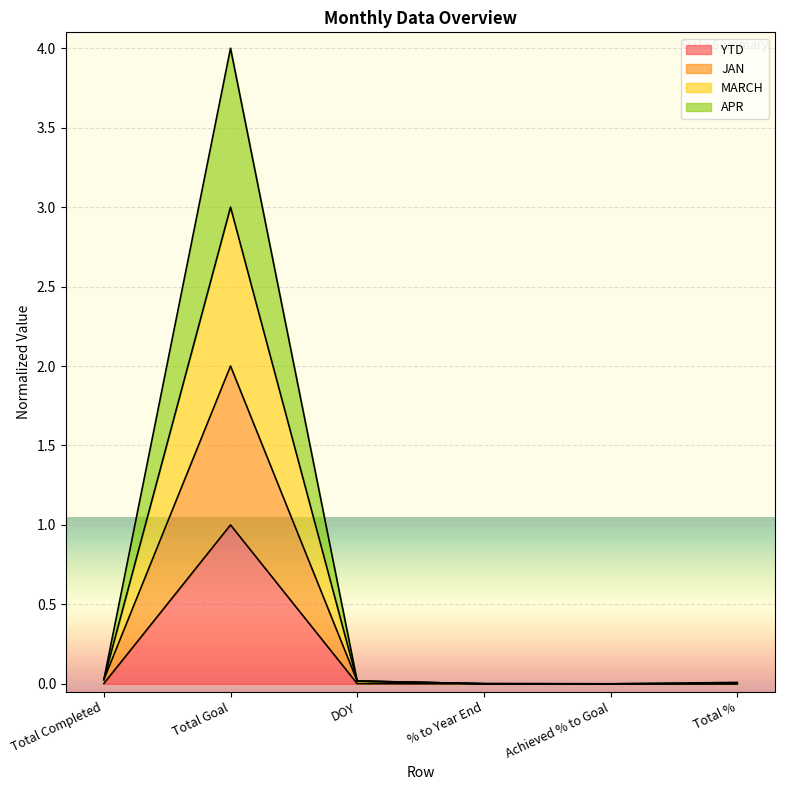

True or false: YTD and MARCH cross at least once.

False